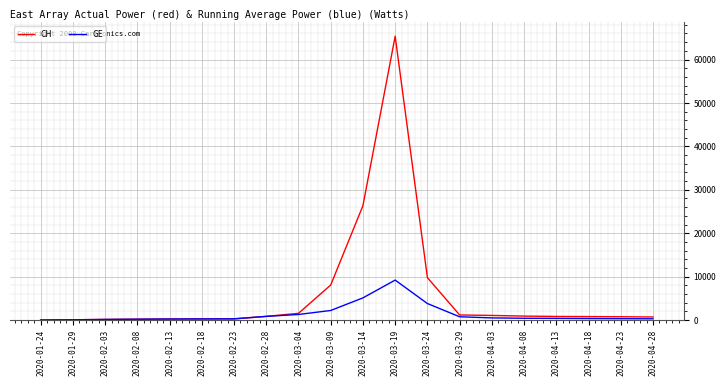

At which category is the sum across all series the highest?

2020-03-19